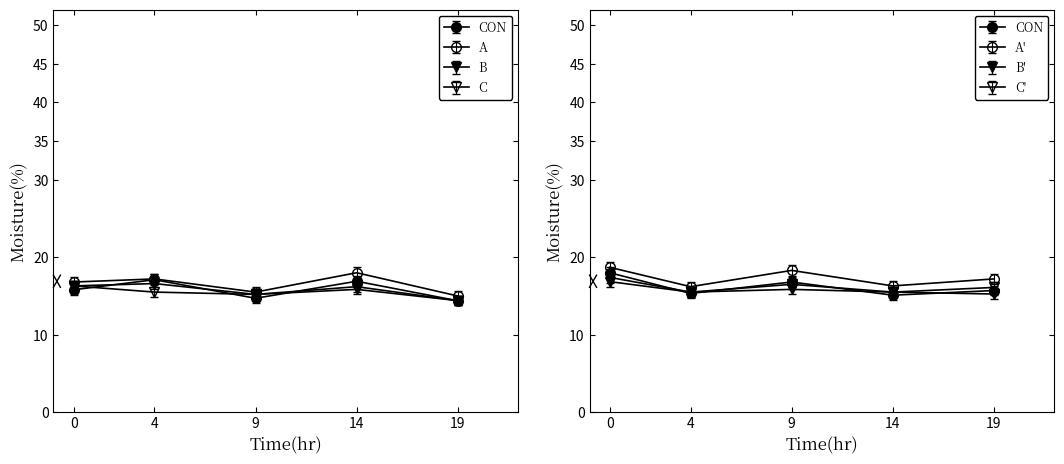

What is the total value across all series at 9?

60.6